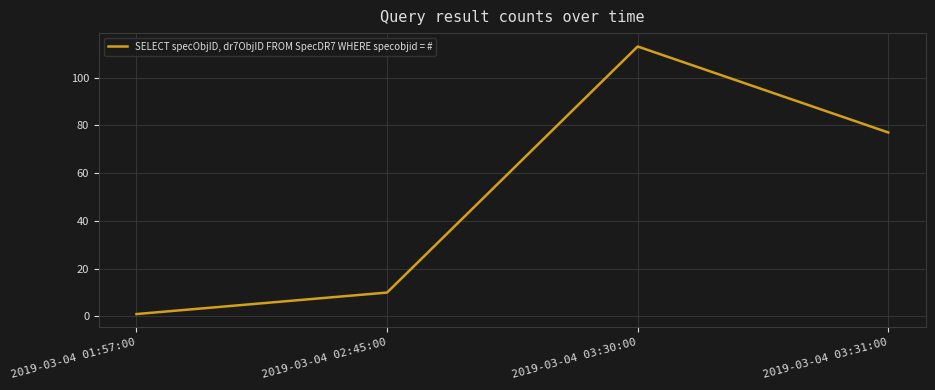

Which label corresponds to the smallest value in the chart?

2019-03-04 01:57:00